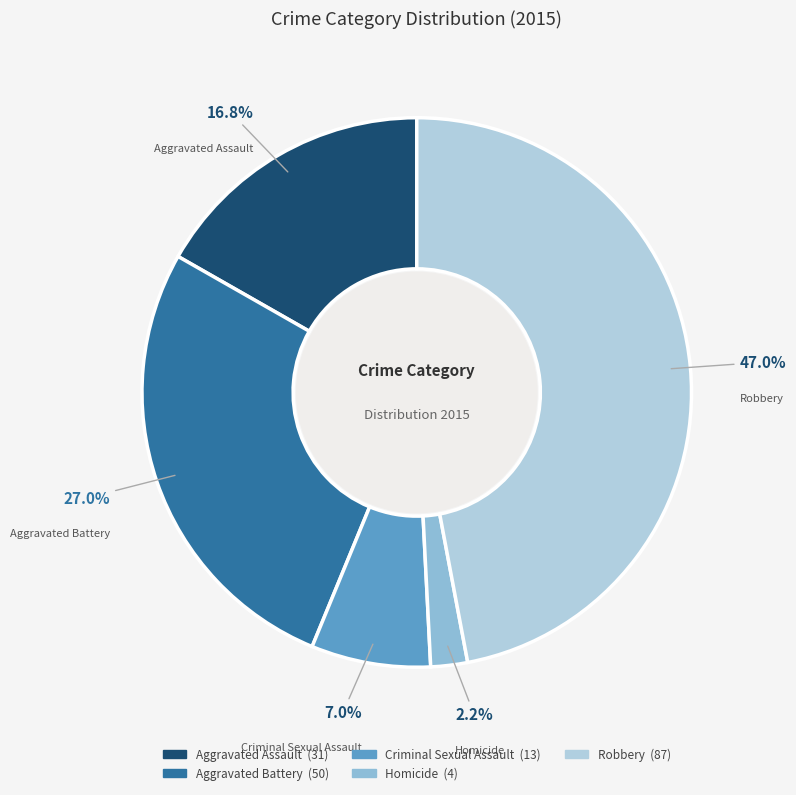

Is there any slice that represents more than half of the pie?

No